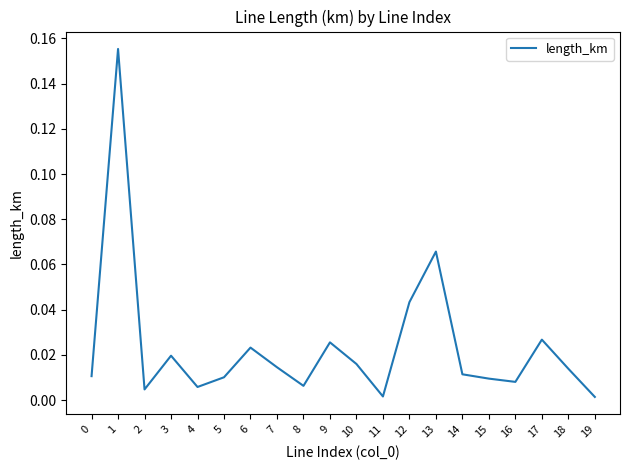

What is the change in value from 0 to 1?

+0.1